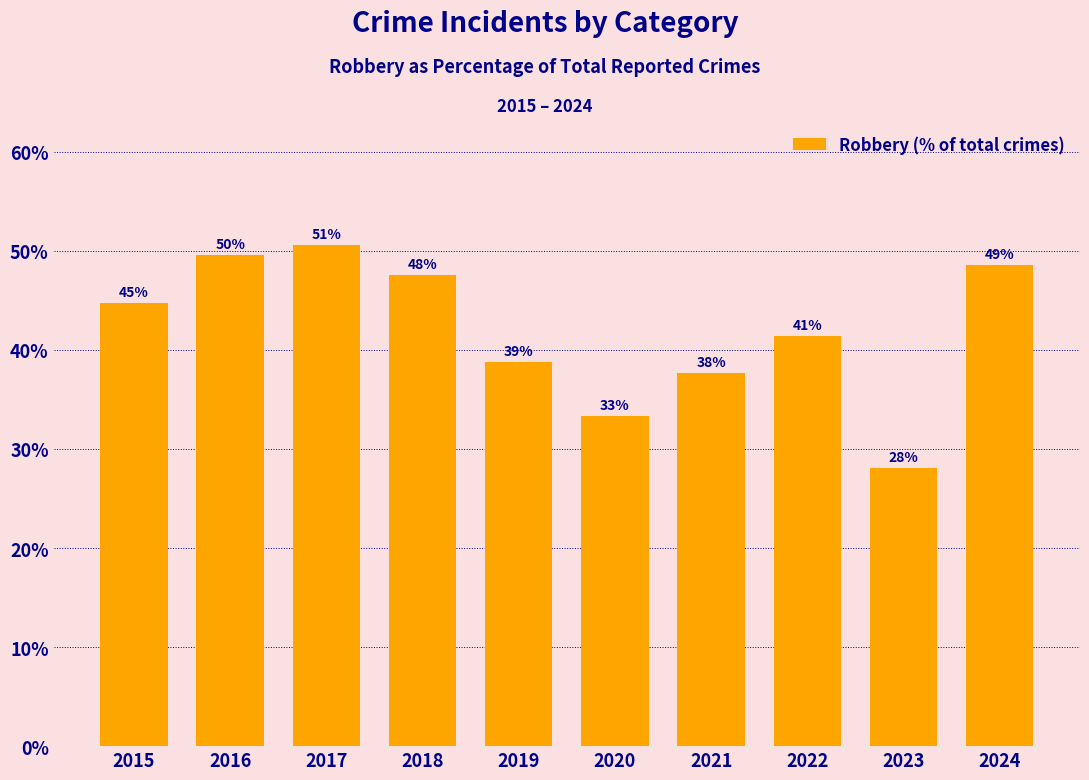

What is the greatest value displayed?

50.6